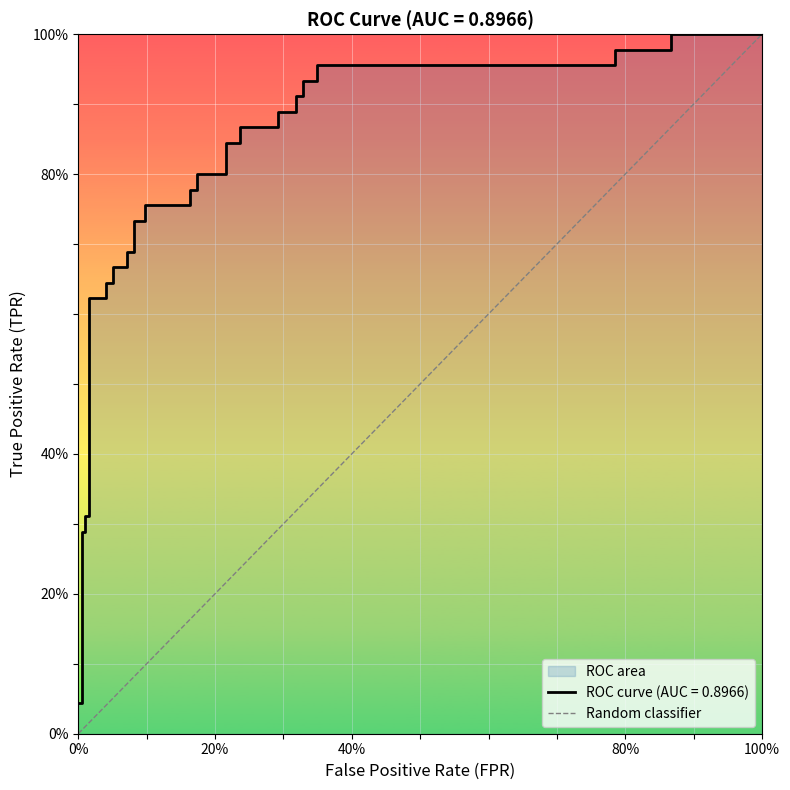

How many data points are less than 1?

1